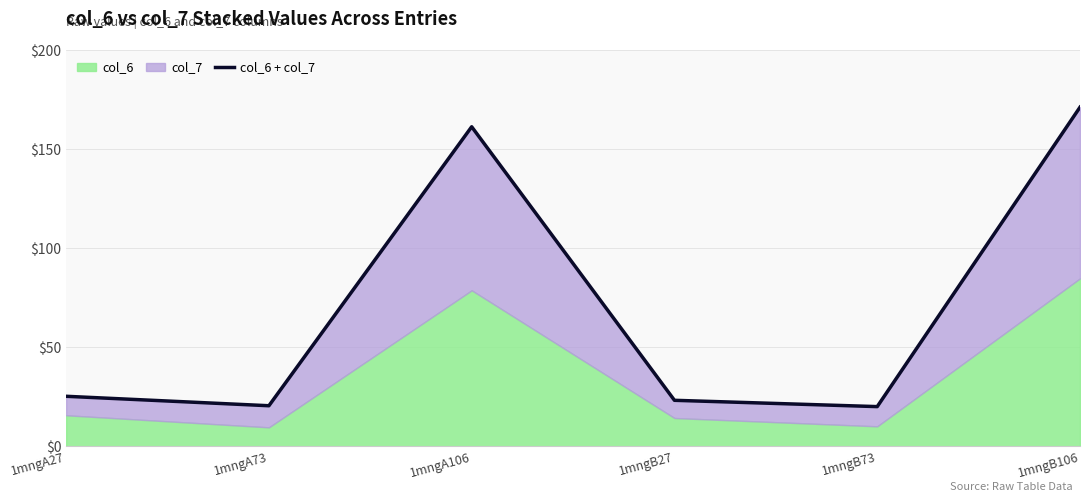

True or false: there are more than 0 points higher than both neighbors.

True